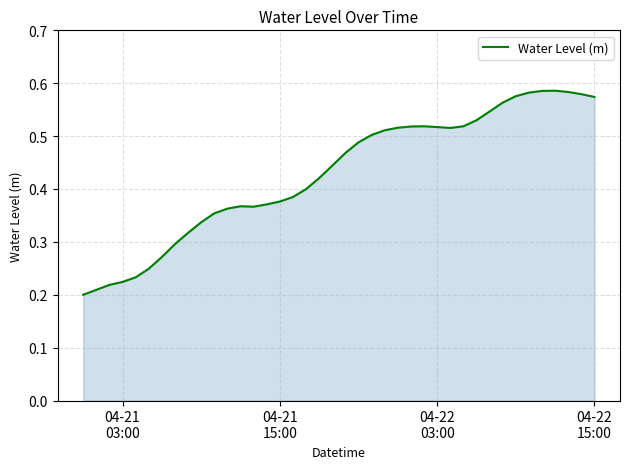

Count the values in the range 0 to 1.

40